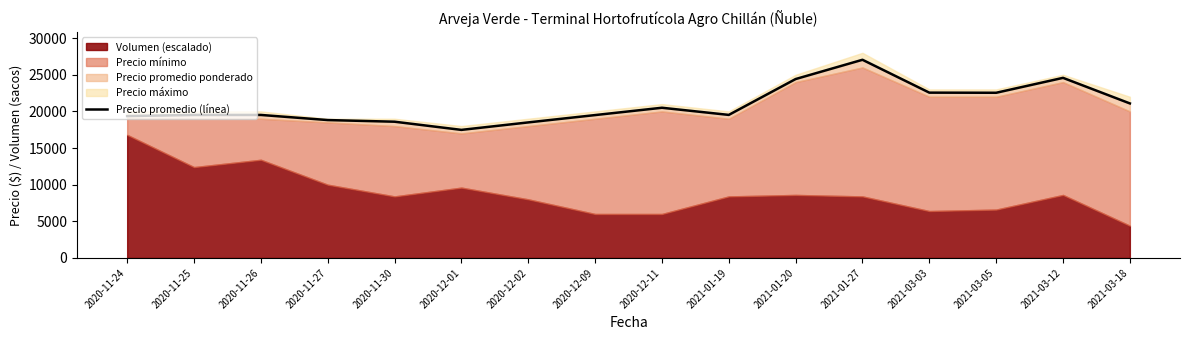

The value at 2021-03-05 is 40481. True or false?

False